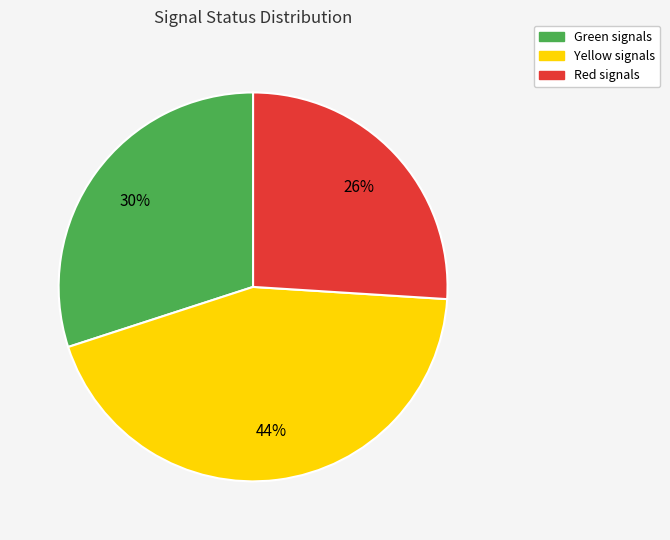

Rank the categories by value from highest to lowest.

Yellow, Green, Red